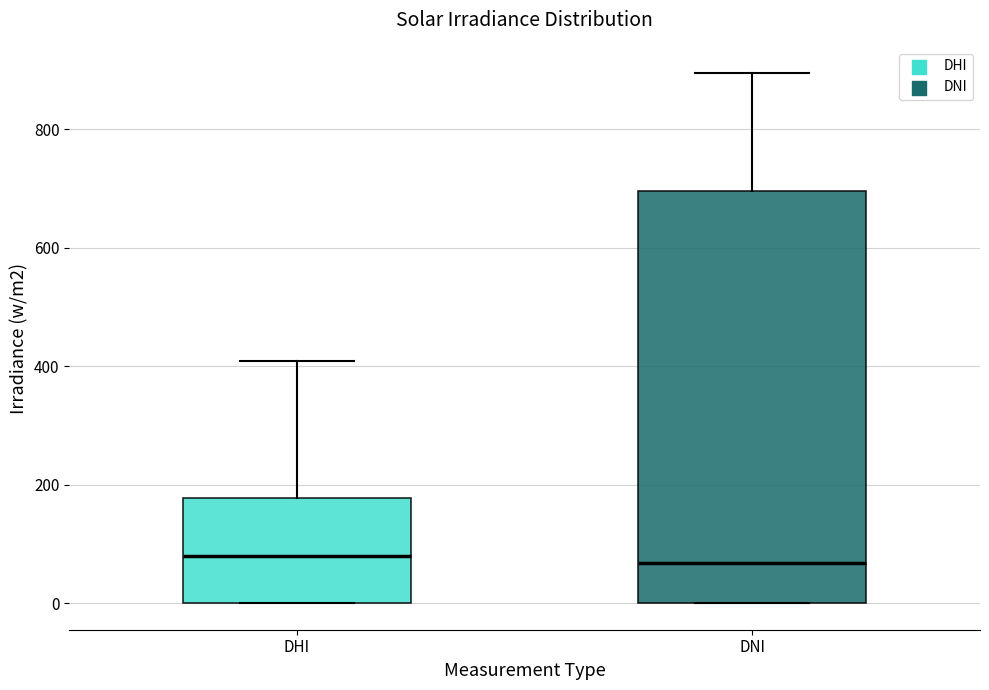

Where is the lower edge of the box for DHI on the y-axis? The values are not printed on the chart, so give them approximately, as read against the axis.

0